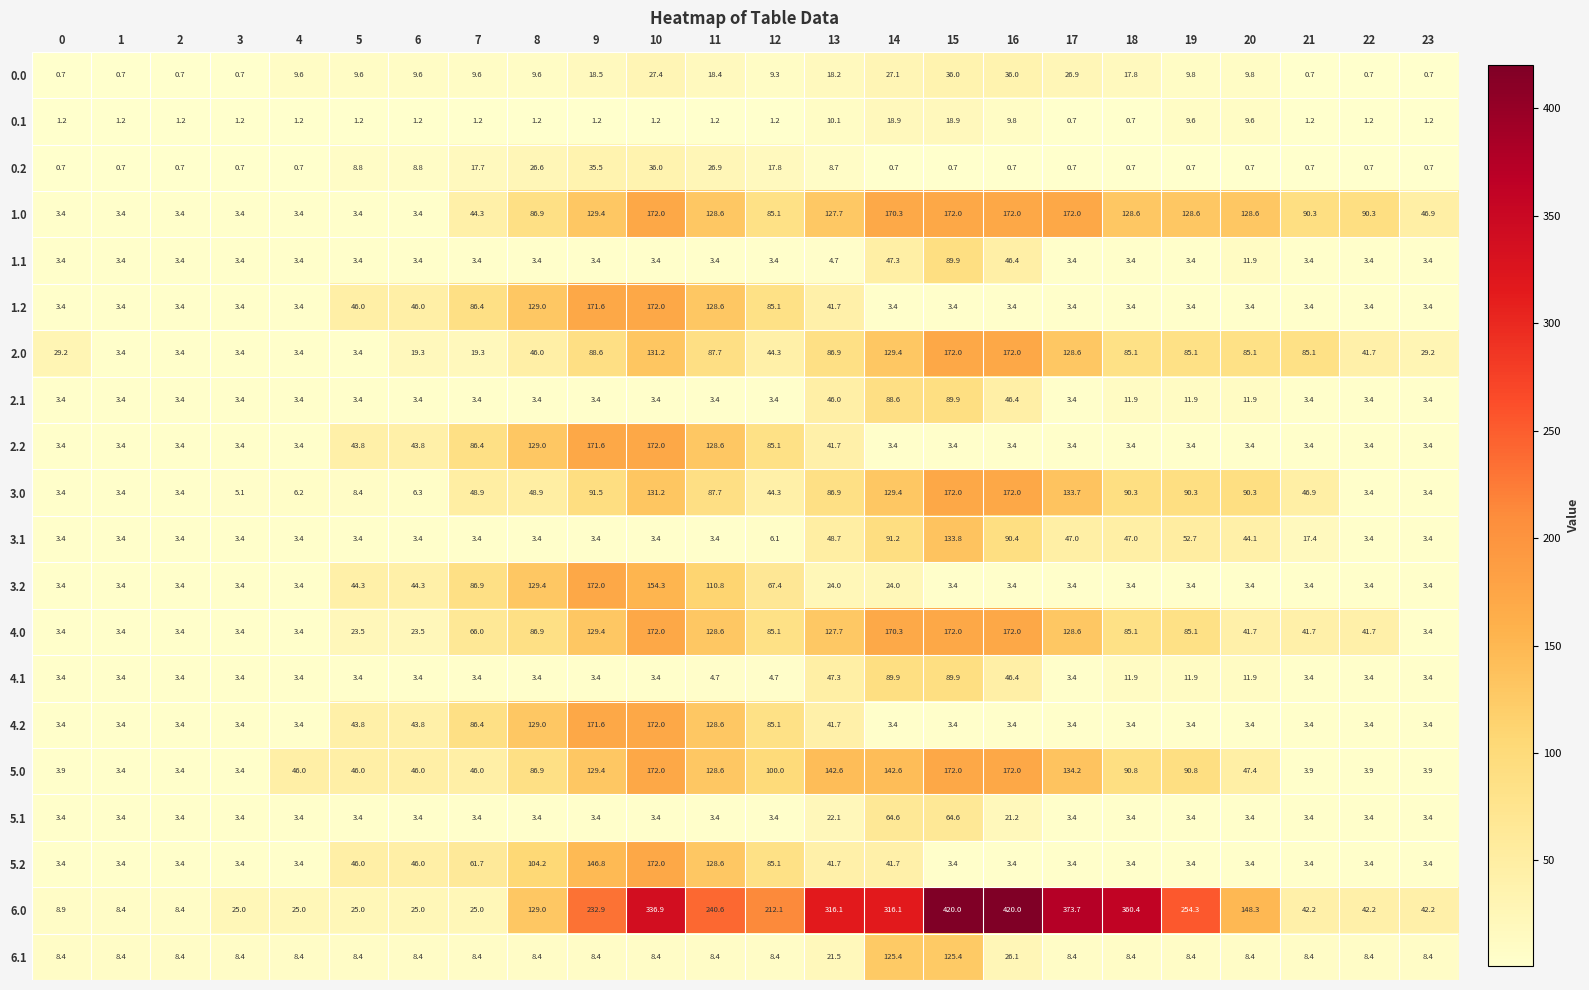

How many categories are shown in the chart?

24